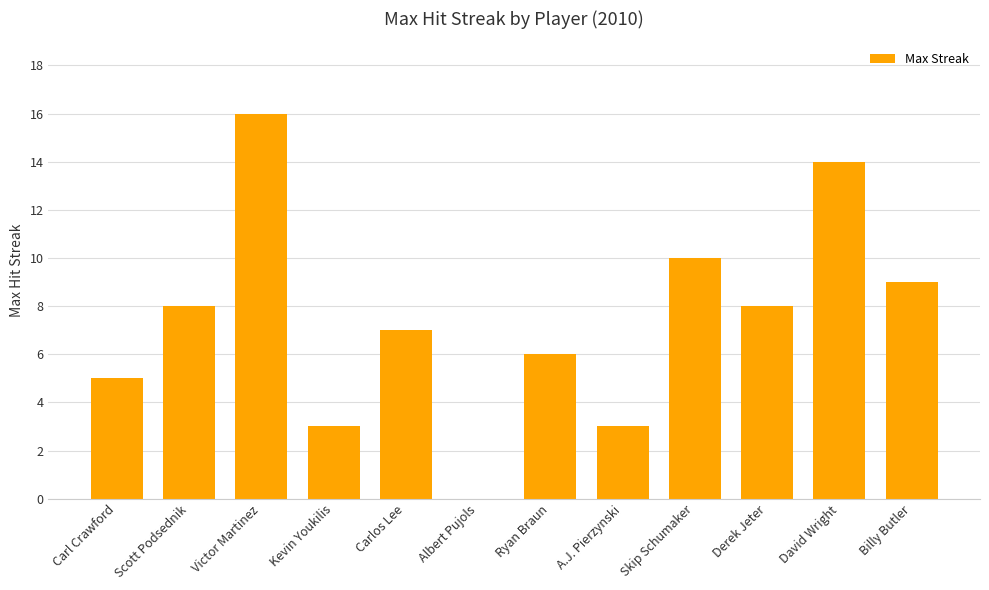

Reading right to left, list all the values displayed in this chart.

Billy Butler=9	David Wright=14	Derek Jeter=8	Skip Schumaker=10	A.J. Pierzynski=3	Ryan Braun=6	Albert Pujols=0	Carlos Lee=7	Kevin Youkilis=3	Victor Martinez=16	Scott Podsednik=8	Carl Crawford=5